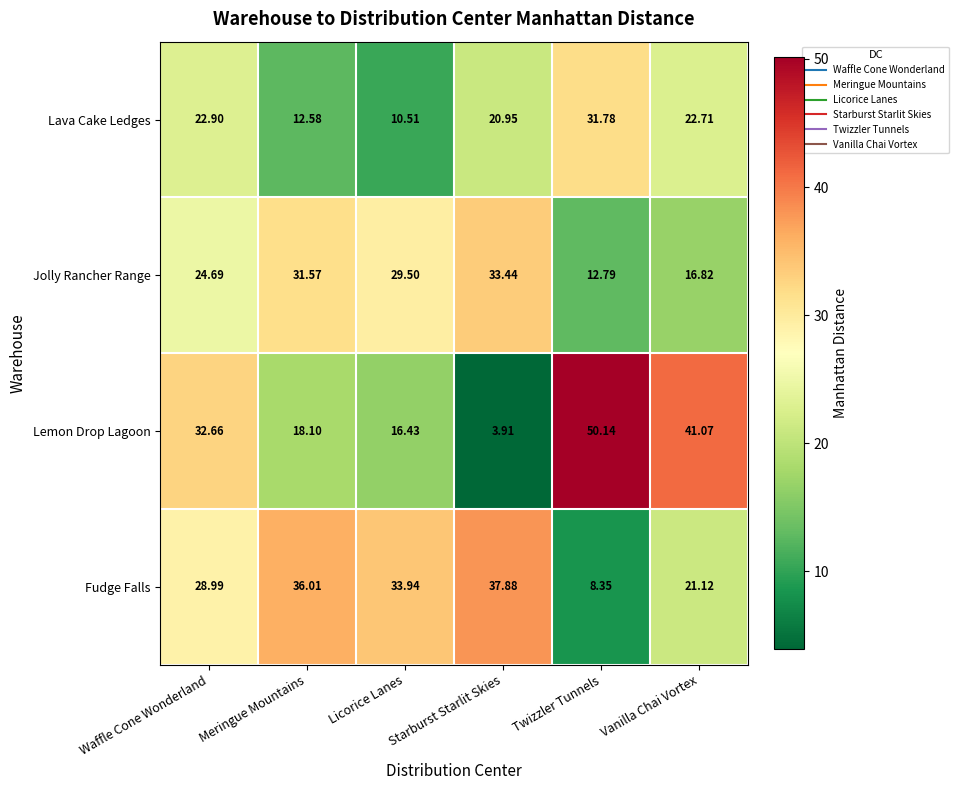

Which category has the lowest value across all series?

Starburst Starlit Skies